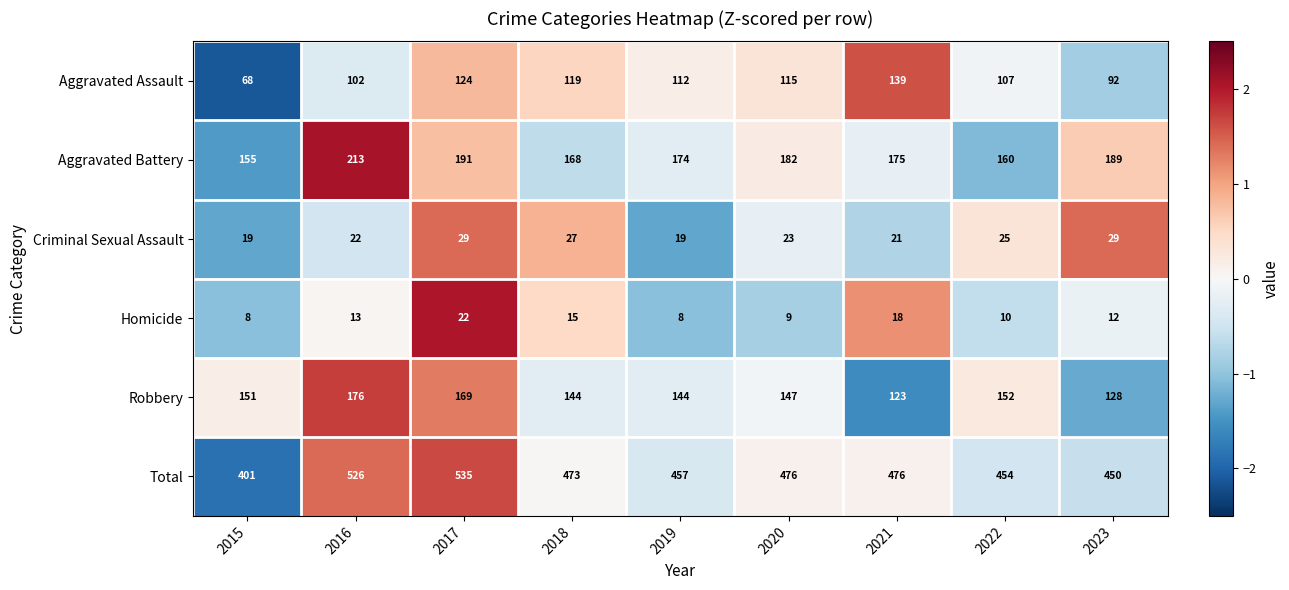

What is the greatest value displayed?

535